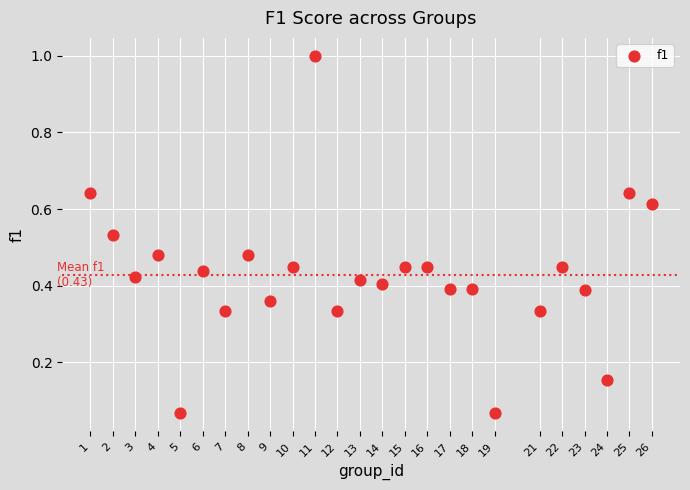

What is the range of X values (max minus min)?

25.0